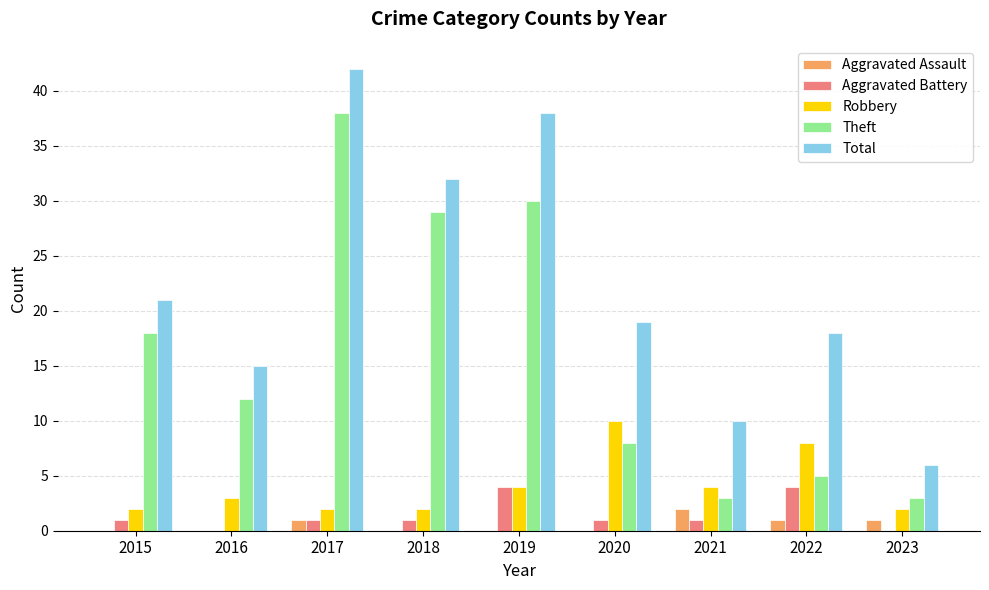

Does the chart contain stacked bars?

No